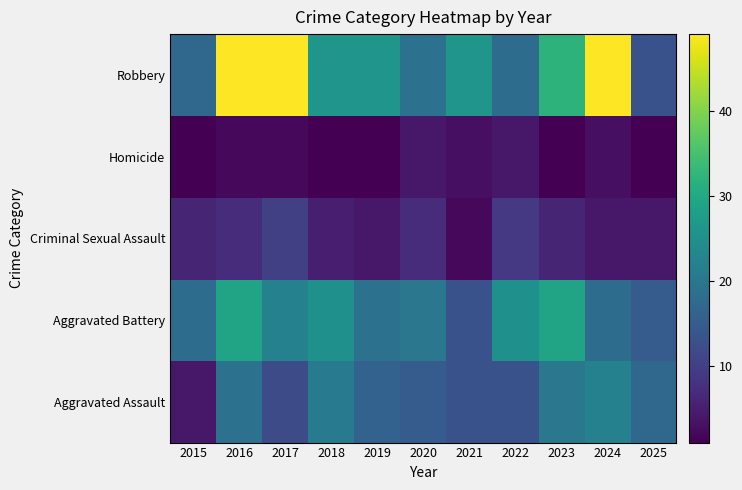

Reading right to left, transcribe all the data shown in this chart.

Aggravated Assault: 2025=17	2024=22	2023=20	2022=13	2021=13	2020=15	2019=16	2018=21	2017=12	2016=19	2015=4
Aggravated Battery: 2025=15	2024=18	2023=29	2022=25	2021=13	2020=20	2019=19	2018=25	2017=22	2016=29	2015=18
Criminal Sexual Assault: 2025=4	2024=4	2023=6	2022=9	2021=2	2020=7	2019=4	2018=5	2017=10	2016=7	2015=6
Homicide: 2025=1	2024=3	2023=1	2022=4	2021=3	2020=4	2019=1	2018=1	2017=2	2016=2	2015=1
Robbery: 2025=13	2024=49	2023=32	2022=18	2021=26	2020=19	2019=26	2018=26	2017=49	2016=49	2015=17